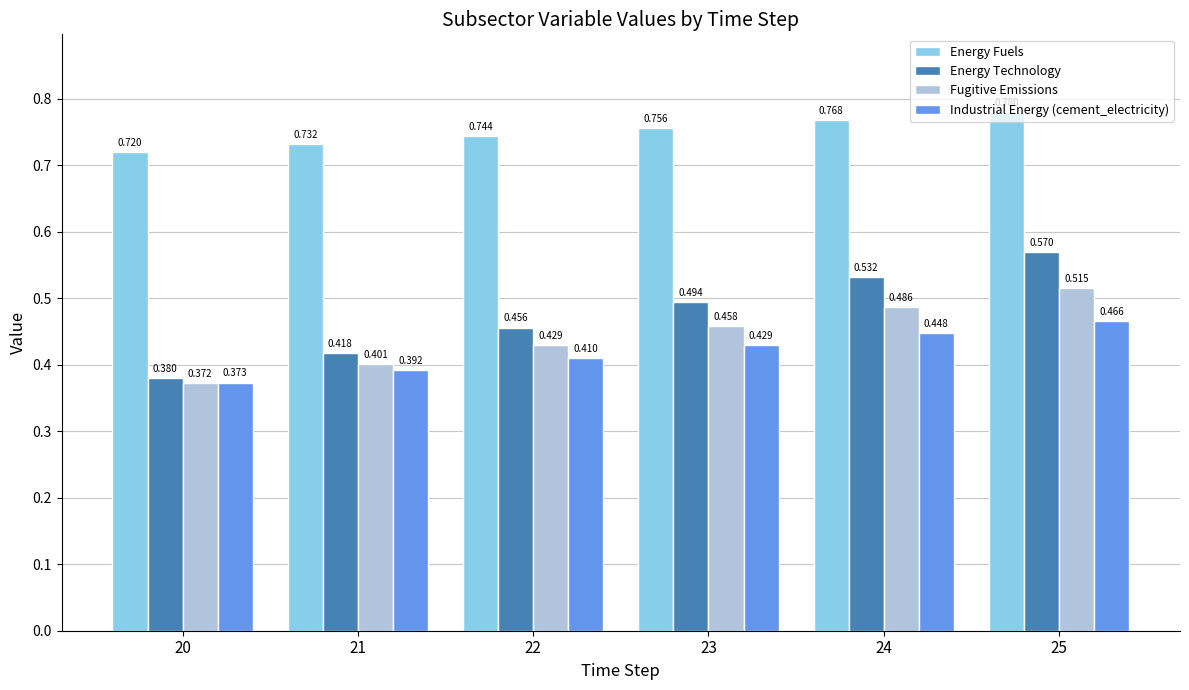

The Energy Fuels series shows 1.0 at 22. True or false?

False